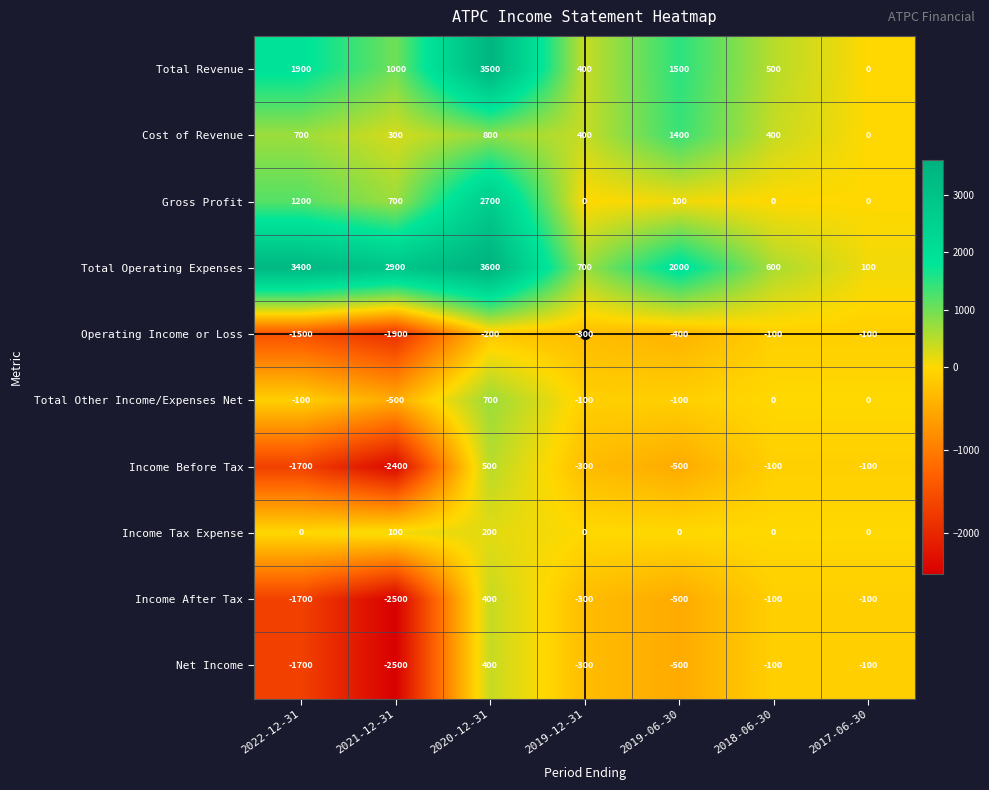

At which label does Total Revenue first exceed 1000?

2022-12-31